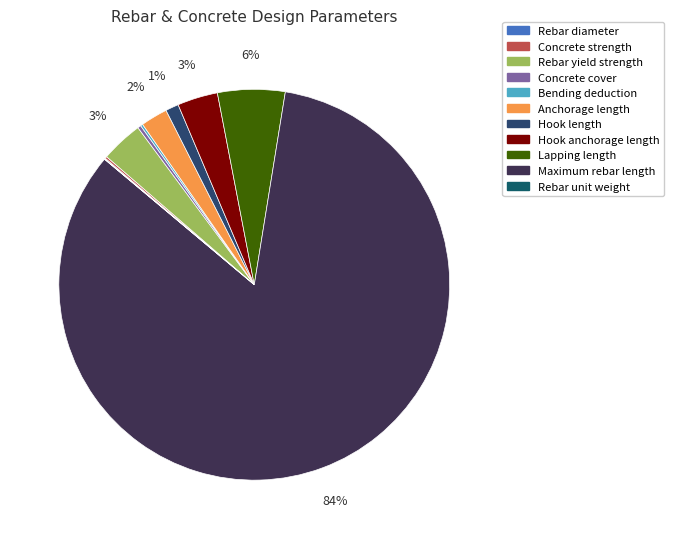

Which category has the smallest portion of the pie?

Rebar unit weight